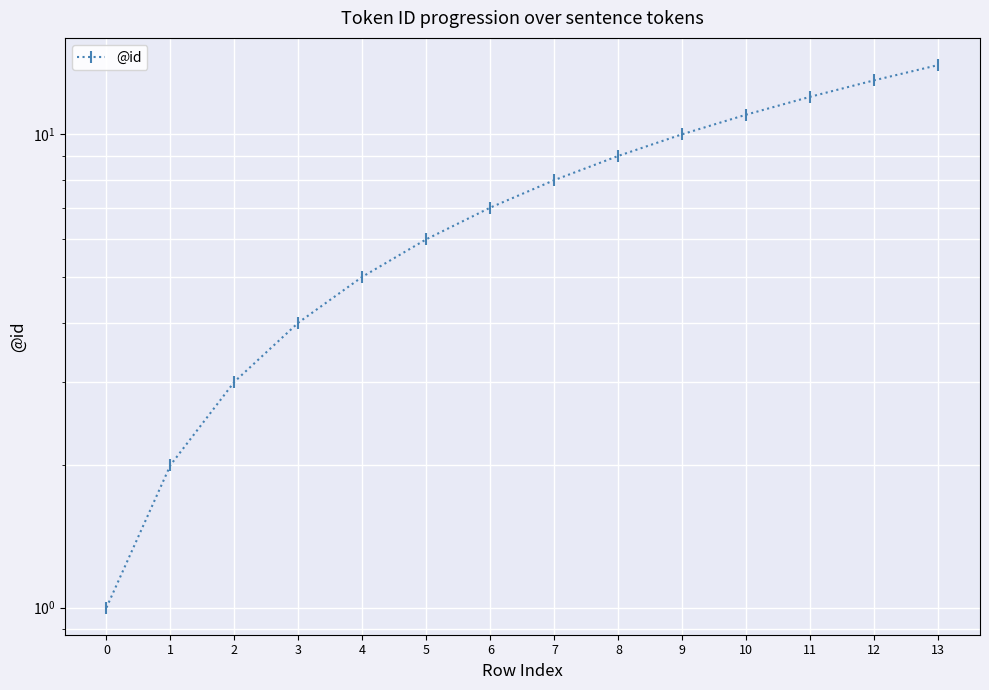

True or false: the data has more than 1 interior local peaks.

False